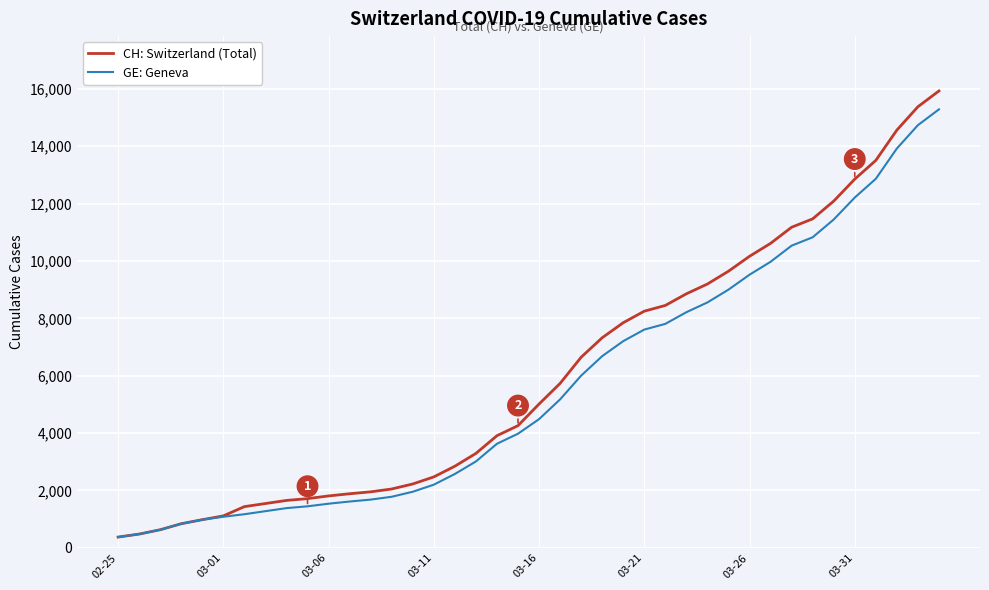

What is the maximum value shown in the chart?

15926